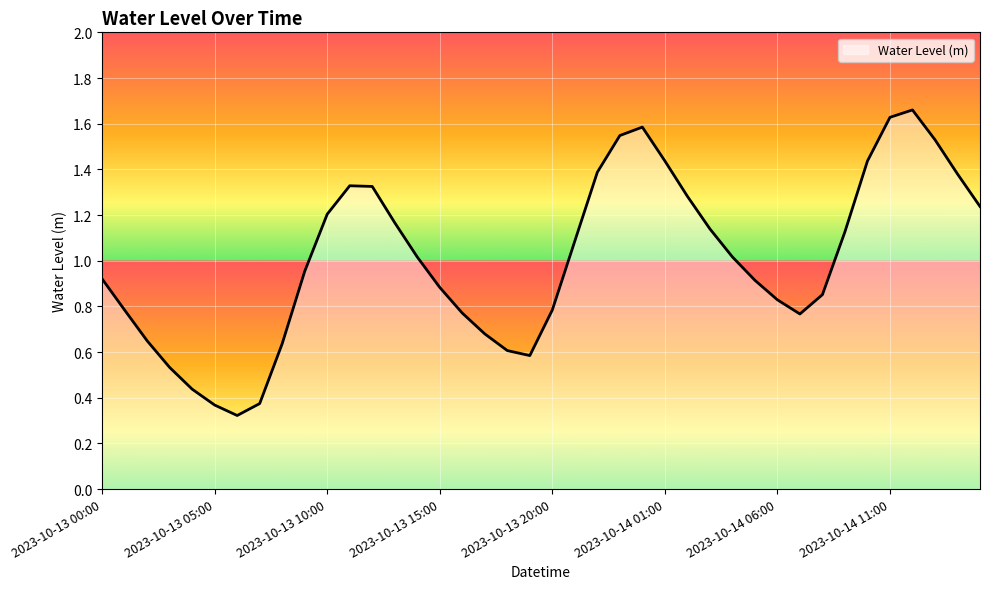

Does the chart display data point markers on the line(s)?

No